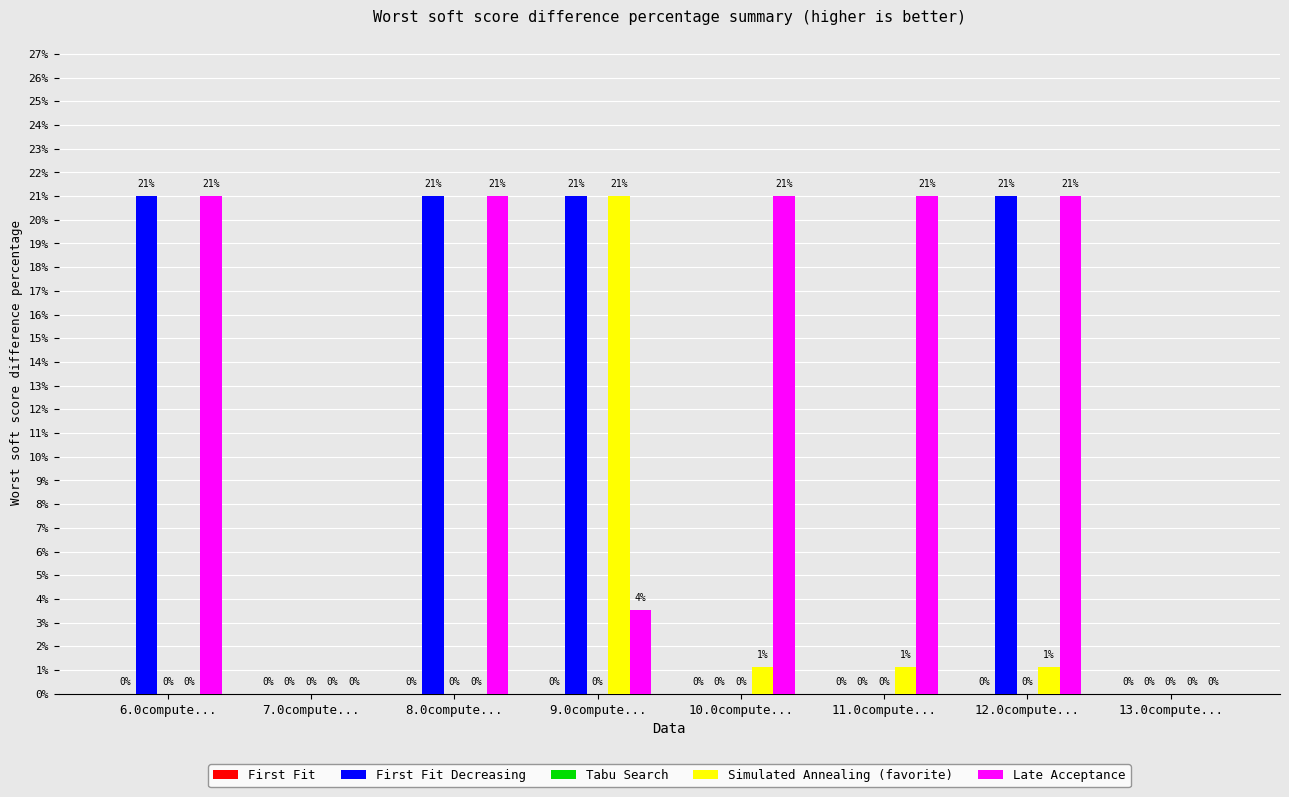

At which category is the sum across all series the highest?

9.0compute...